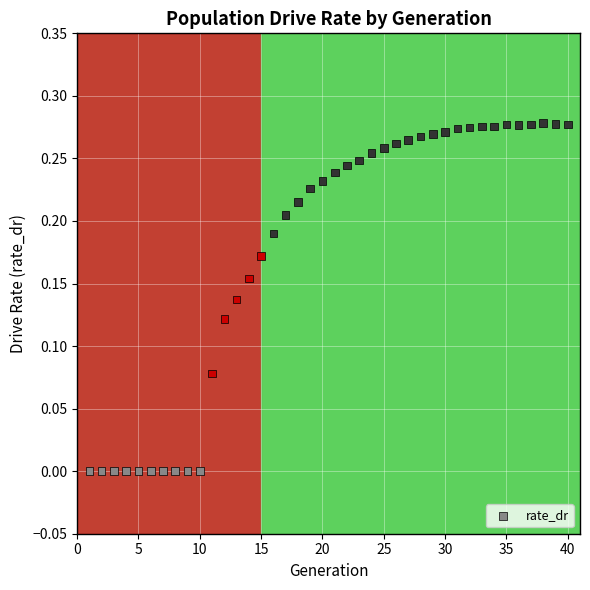

What is the range of X values (max minus min)?

39.0